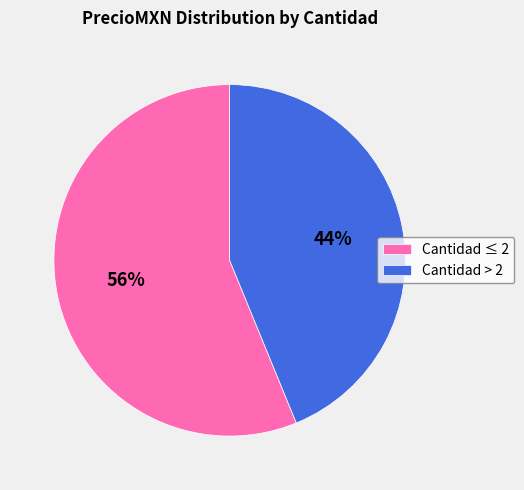

Rank the categories by value from highest to lowest.

Cantidad ≤ 2, Cantidad > 2